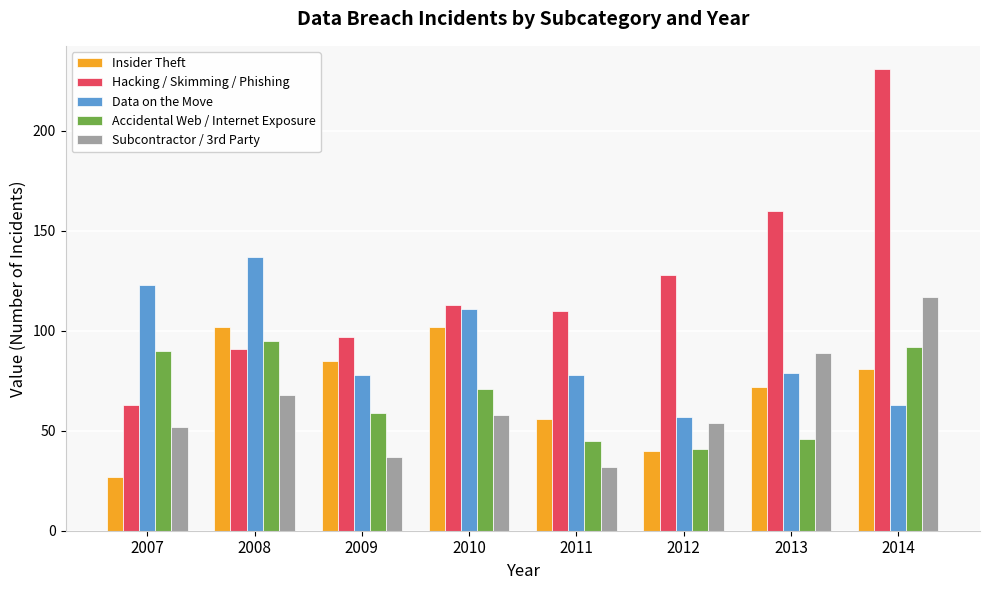

What is the total value across all series at 2008?

493